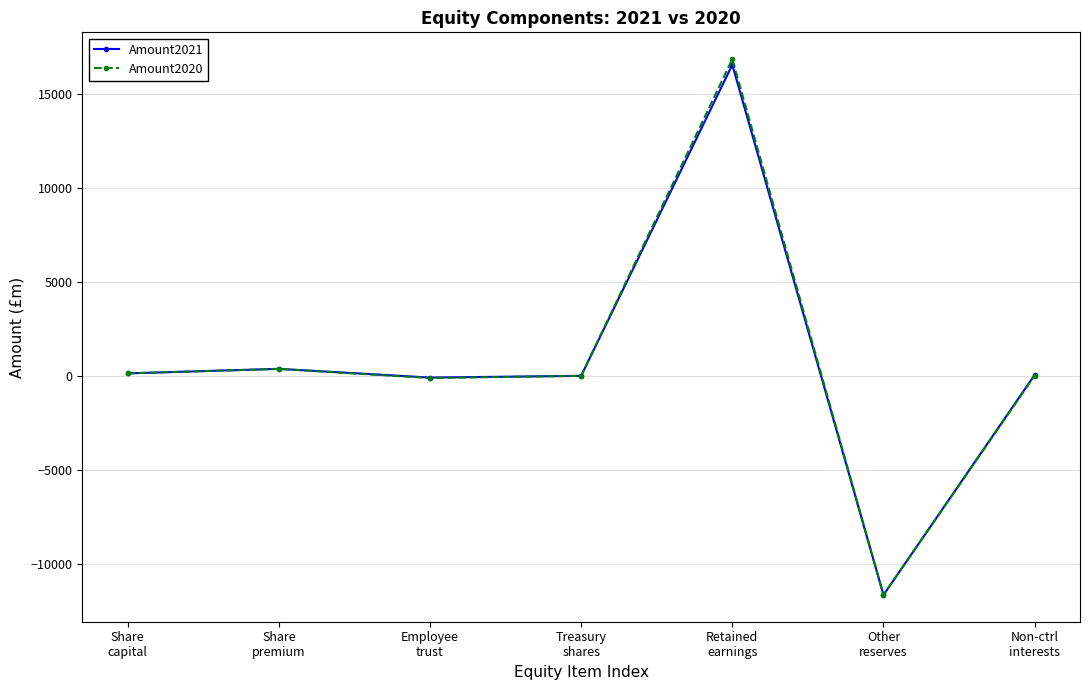

What is the label of the 1st point from the left?

Share
capital